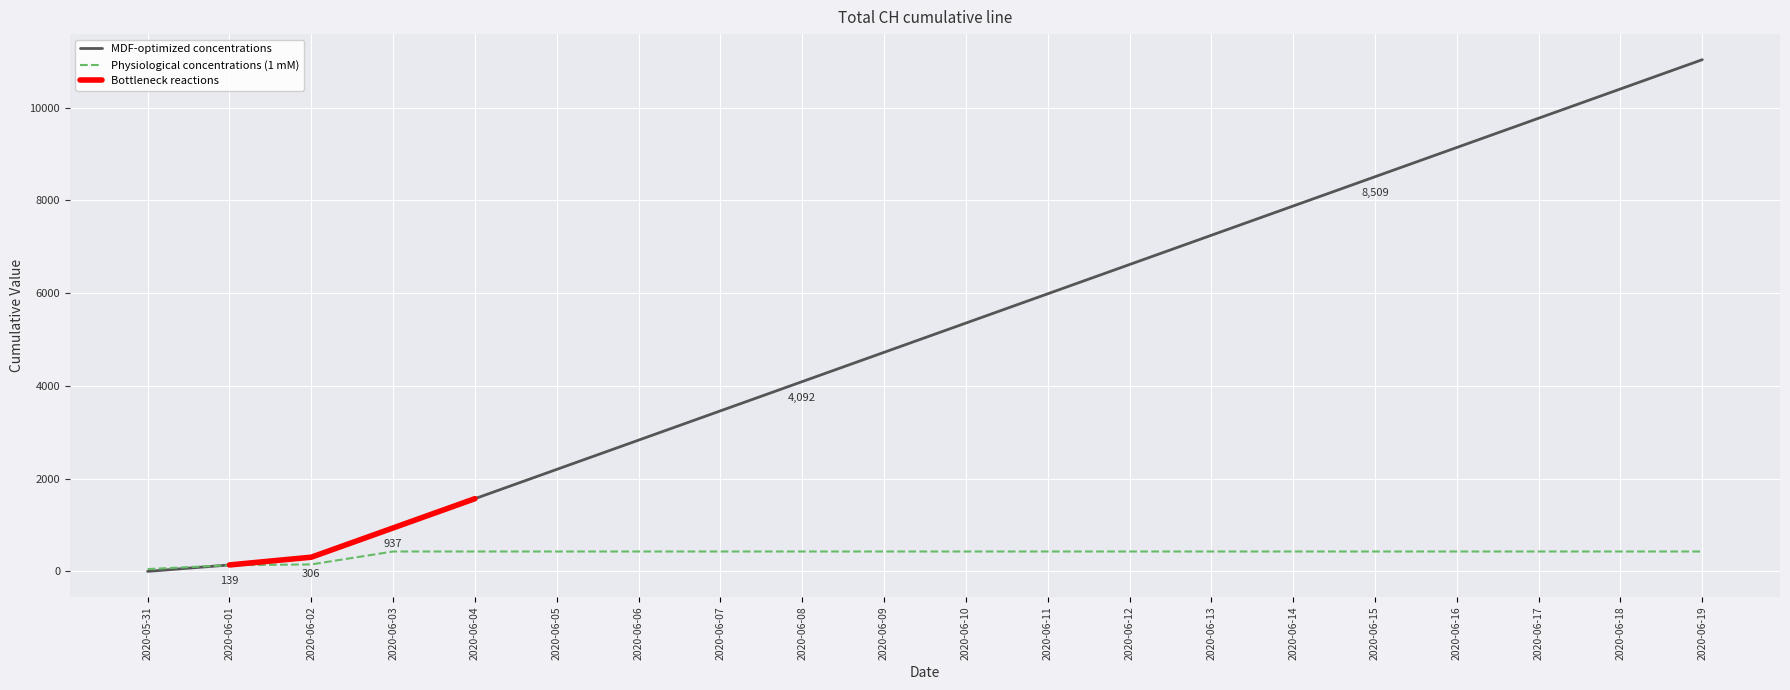

True or false: there are more than 2 points higher than both neighbors.

False